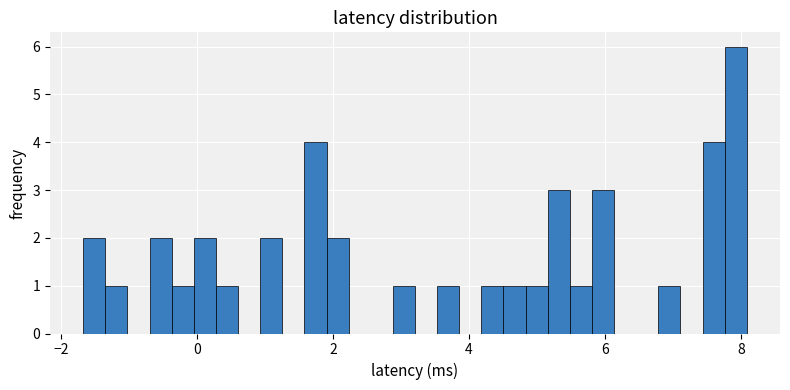

Read against the x-axis, roughly where is the centre of the tallest bar?

8.0